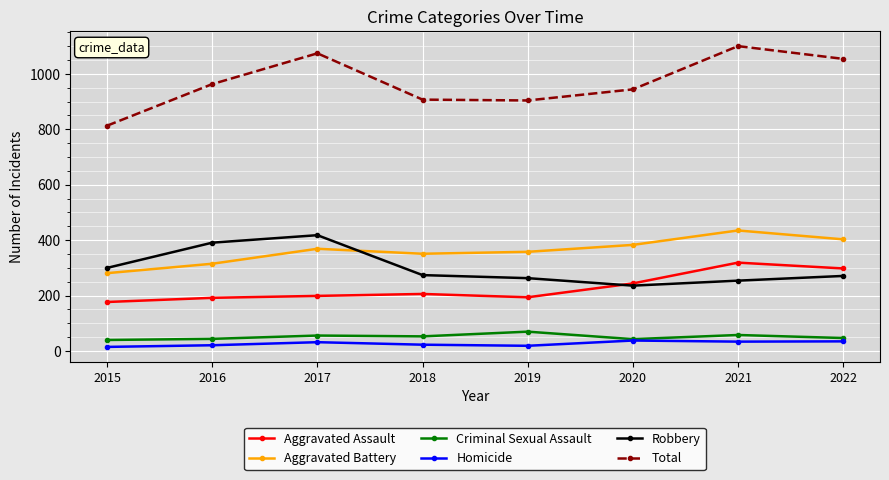

List the series in order of their peak value, lowest first.

Homicide, Criminal Sexual Assault, Aggravated Assault, Robbery, Aggravated Battery, Total